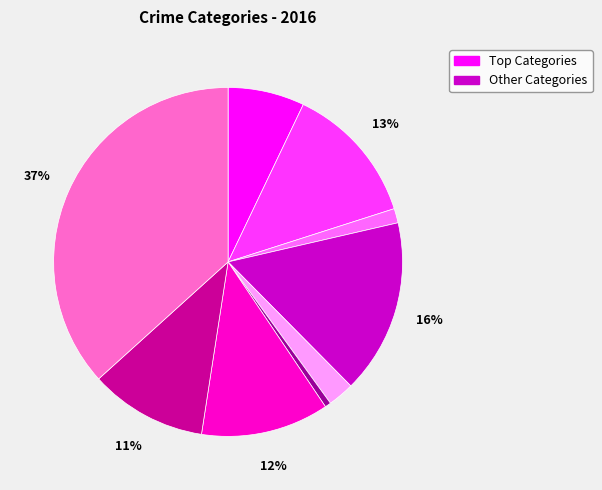

Does any single category account for the majority?

No